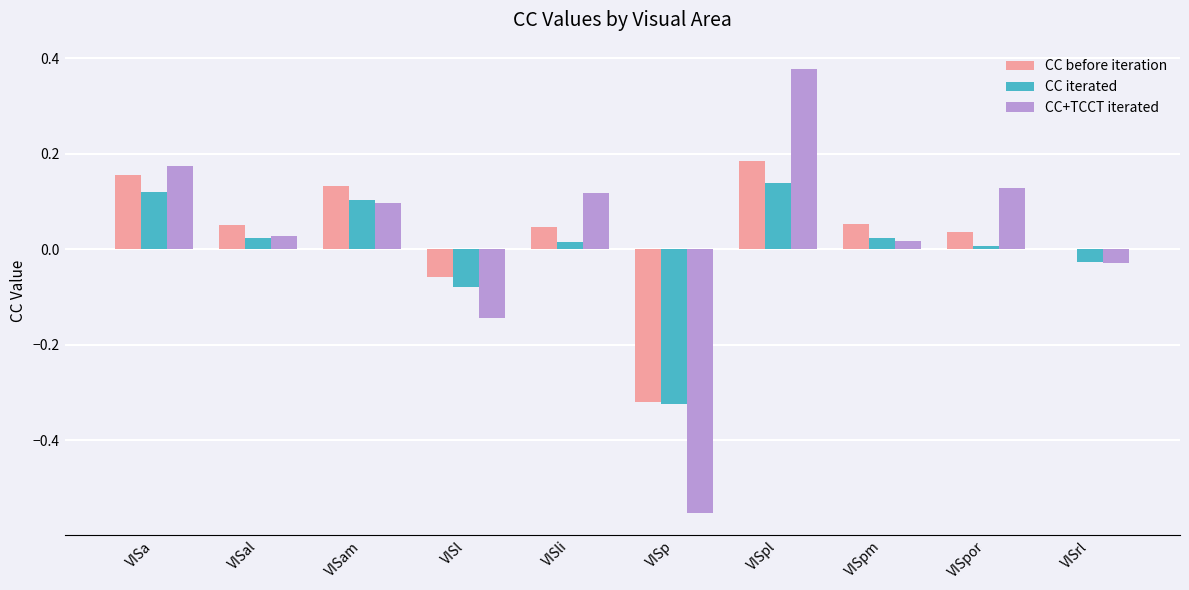

Is it true that CC iterated equals -0.0 at VISl?

False